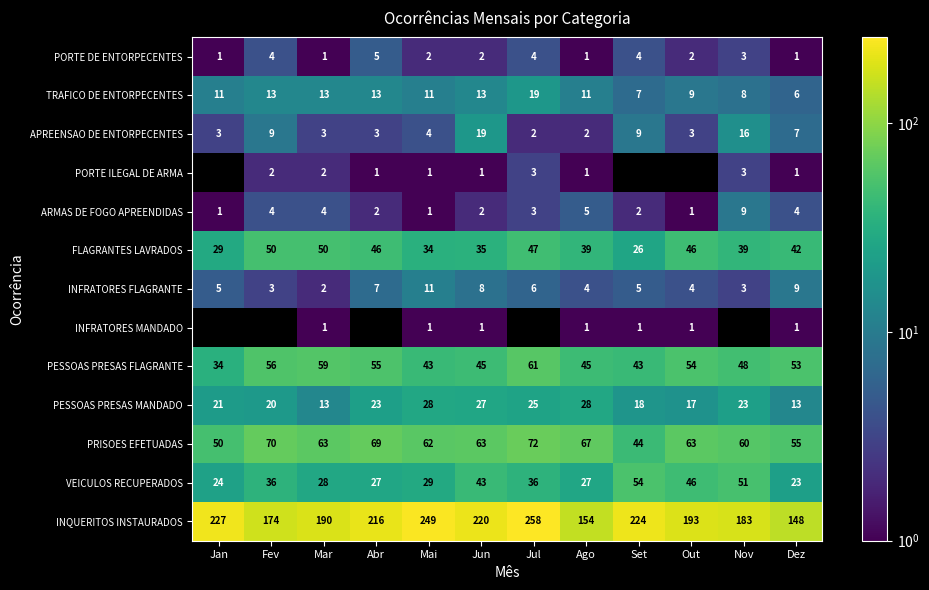

What is the spread (max minus min) of values at Jun?

219